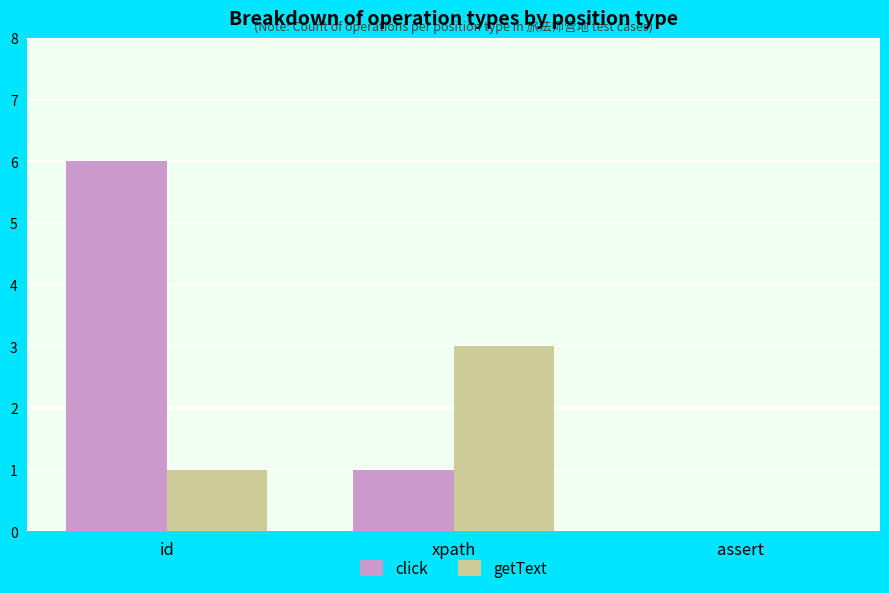

Which series has the largest total across all categories?

click